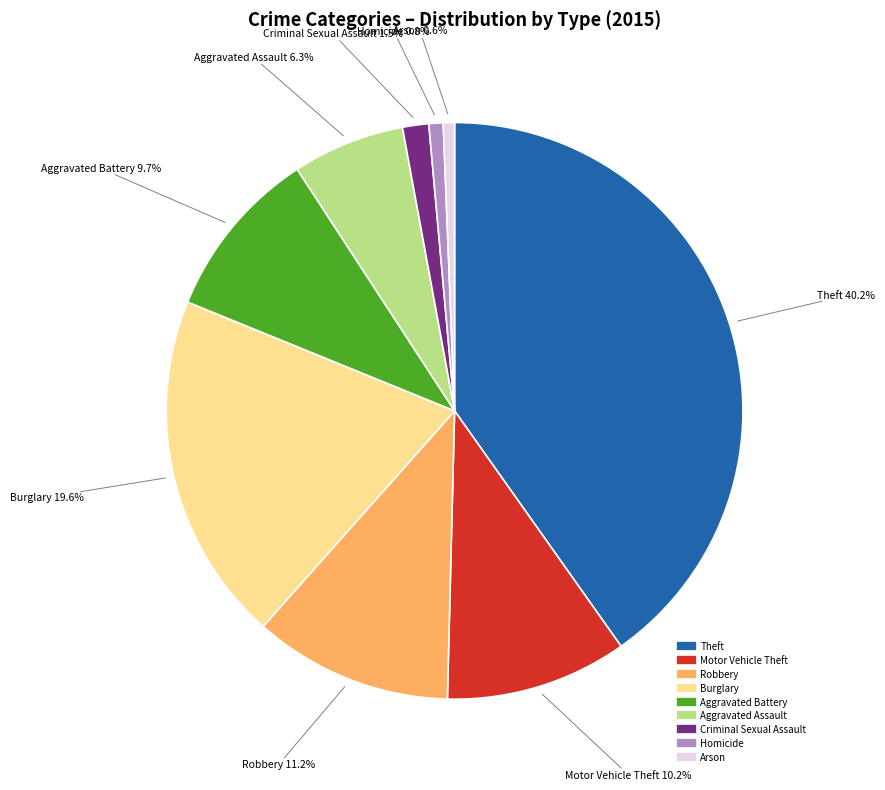

True or false: Criminal Sexual Assault accounts for 13% of the total.

False